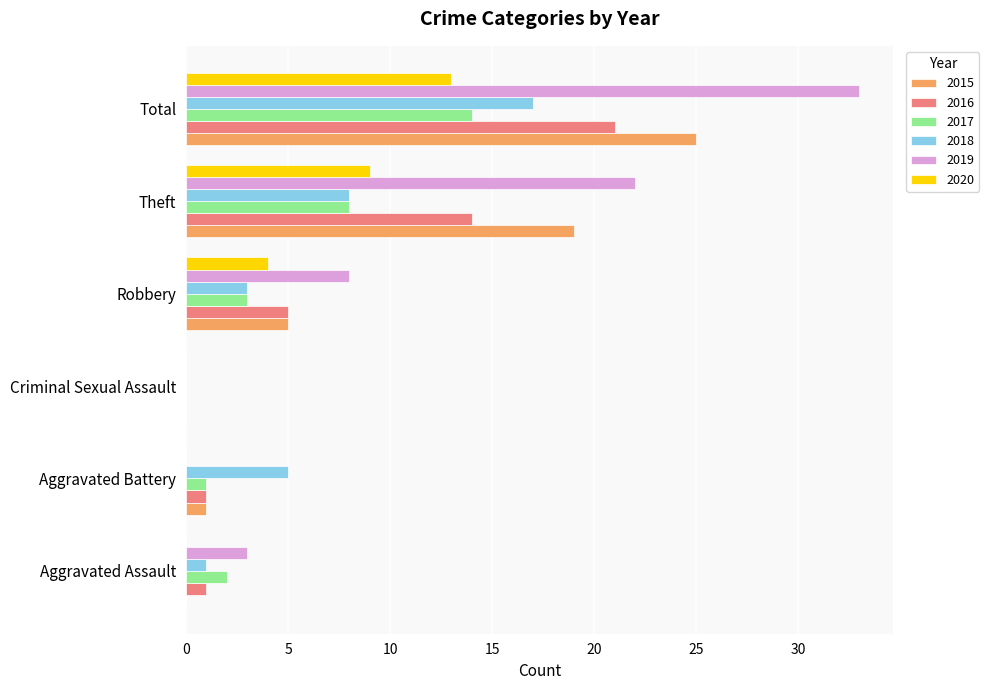

Which category has the highest value in the 2019 series?

Total